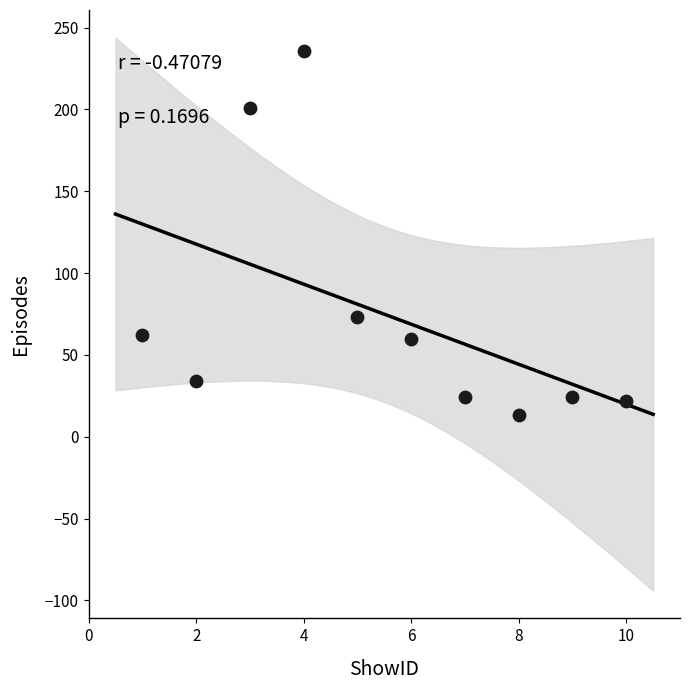

What is the average Y value?

75